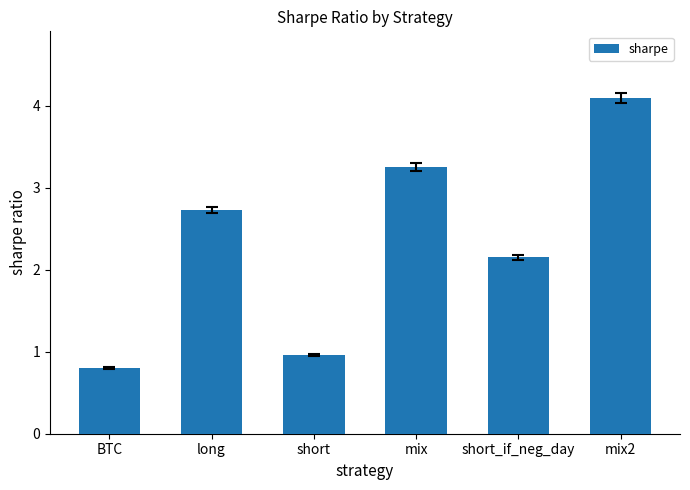

The value at short is 0.3. True or false?

False